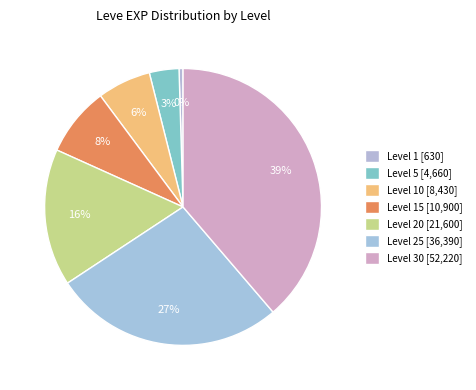

Count the number of slices in the pie.

7